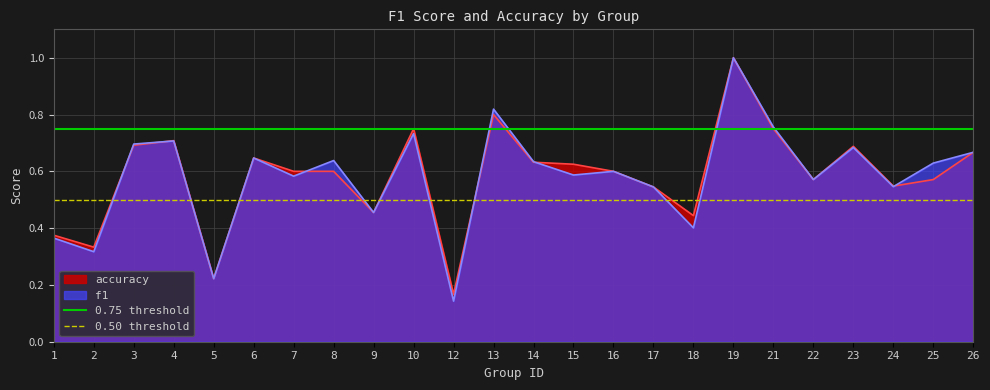

The value of accuracy at 19 is 0.4. True or false?

False